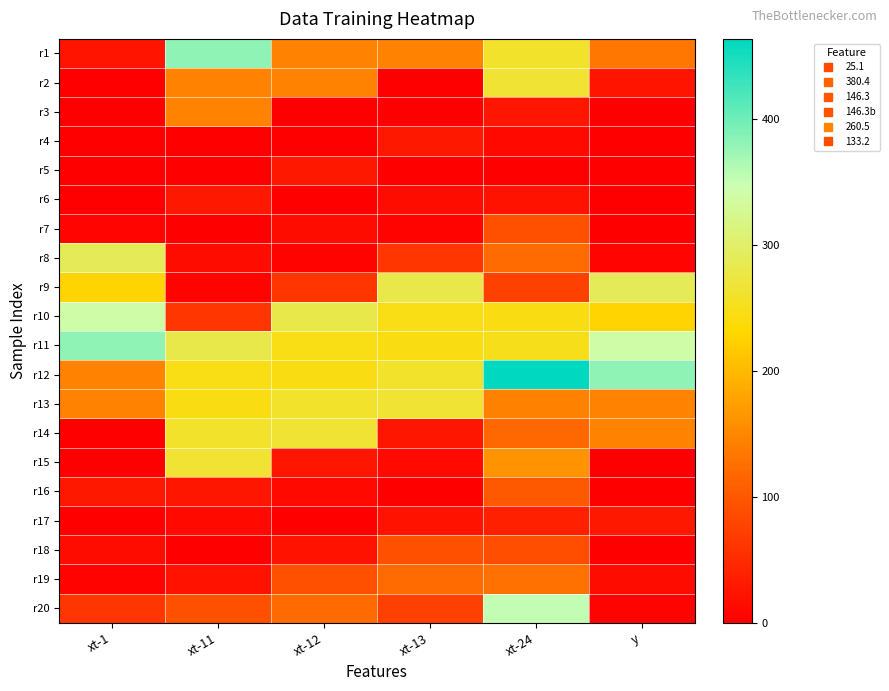

Reading left to right, transcribe all the data shown in this chart.

r1: xt-1=25.1	xt-11=380.4	xt-12=146.3	xt-13=146.3	xt-24=260.5	y=133.2
r2: xt-1=0.0	xt-11=146.3	xt-12=146.3	xt-13=1.2	xt-24=264.7	y=25.1
r3: xt-1=0.0	xt-11=146.3	xt-12=1.2	xt-13=0.0	xt-24=26.6	y=0.0
r4: xt-1=0.0	xt-11=1.2	xt-12=0.0	xt-13=28.5	xt-24=11.3	y=0.0
r5: xt-1=0.0	xt-11=0.0	xt-12=28.5	xt-13=0.0	xt-24=0.0	y=0.0
r6: xt-1=0.0	xt-11=28.5	xt-12=0.0	xt-13=14.9	xt-24=22.2	y=0.0
r7: xt-1=5.6	xt-11=0.0	xt-12=14.9	xt-13=3.7	xt-24=91.1	y=0.0
r8: xt-1=288.2	xt-11=14.9	xt-12=3.7	xt-13=62.8	xt-24=122.4	y=5.6
r9: xt-1=227.3	xt-11=3.7	xt-12=62.8	xt-13=279.6	xt-24=75.1	y=288.2
r10: xt-1=339.0	xt-11=62.8	xt-12=279.6	xt-13=245.8	xt-24=243.0	y=227.3
r11: xt-1=380.4	xt-11=279.6	xt-12=245.8	xt-13=243.2	xt-24=249.3	y=339.0
r12: xt-1=146.3	xt-11=245.8	xt-12=243.2	xt-13=260.5	xt-24=463.7	y=380.4
r13: xt-1=146.3	xt-11=243.2	xt-12=260.5	xt-13=264.7	xt-24=144.6	y=146.3
r14: xt-1=1.2	xt-11=260.5	xt-12=264.7	xt-13=26.6	xt-24=117.9	y=146.3
r15: xt-1=0.0	xt-11=264.7	xt-12=26.6	xt-13=11.3	xt-24=161.5	y=1.2
r16: xt-1=28.5	xt-11=26.6	xt-12=11.3	xt-13=0.0	xt-24=102.2	y=0.0
r17: xt-1=0.0	xt-11=11.3	xt-12=0.0	xt-13=22.2	xt-24=36.6	y=28.5
r18: xt-1=14.9	xt-11=0.0	xt-12=22.2	xt-13=91.1	xt-24=90.1	y=0.0
r19: xt-1=3.7	xt-11=22.2	xt-12=91.1	xt-13=122.4	xt-24=126.8	y=14.9
r20: xt-1=62.8	xt-11=91.1	xt-12=122.4	xt-13=75.1	xt-24=351.5	y=3.7